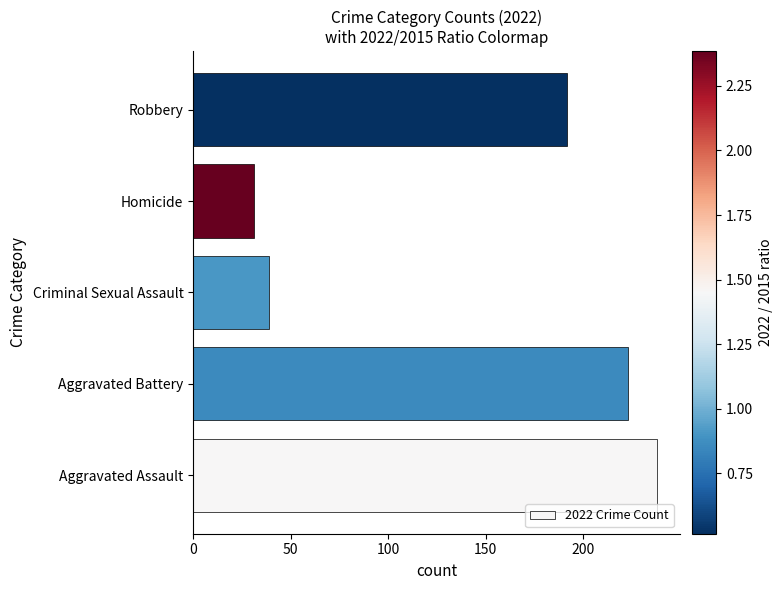

Are the bars horizontal?

Yes